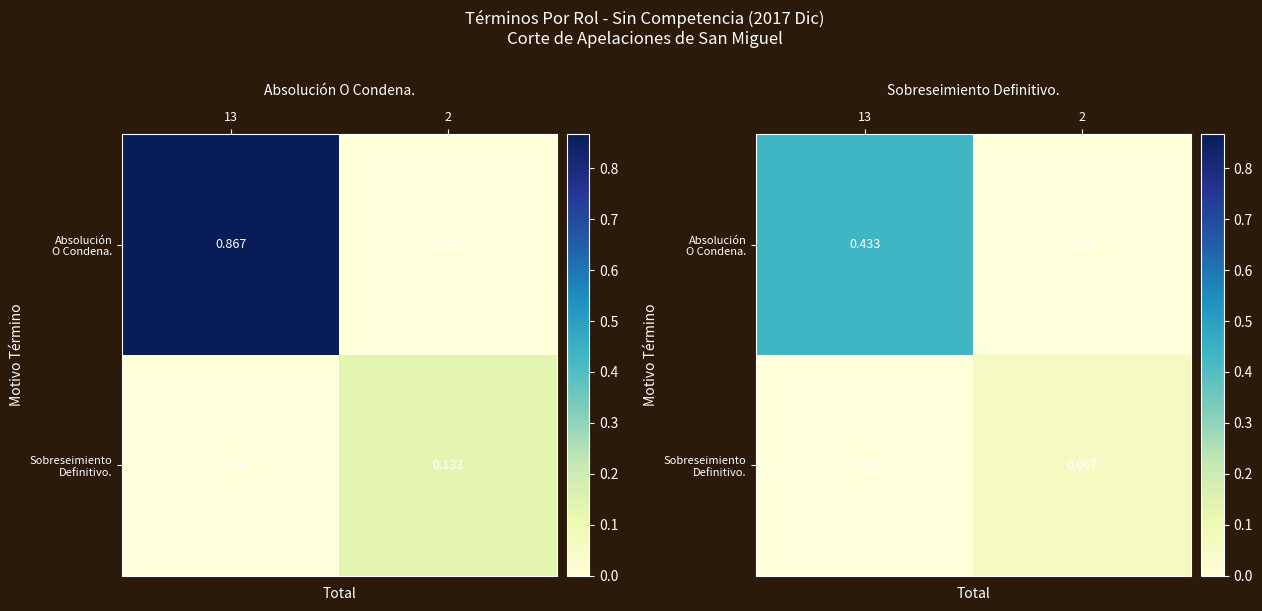

Which category has the highest value in the Absolución O Condena. series?

13